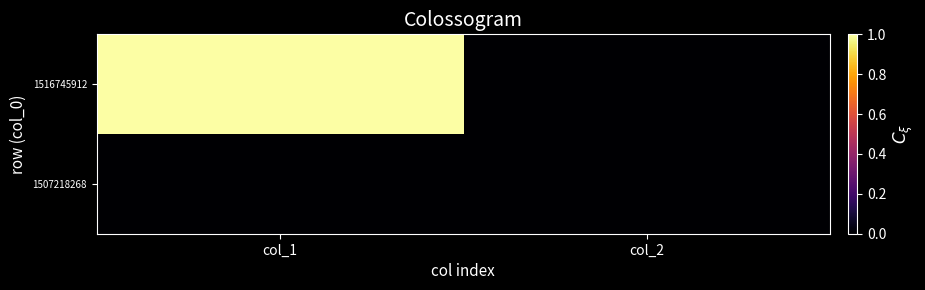

Which series has the largest total across all categories?

1516745912